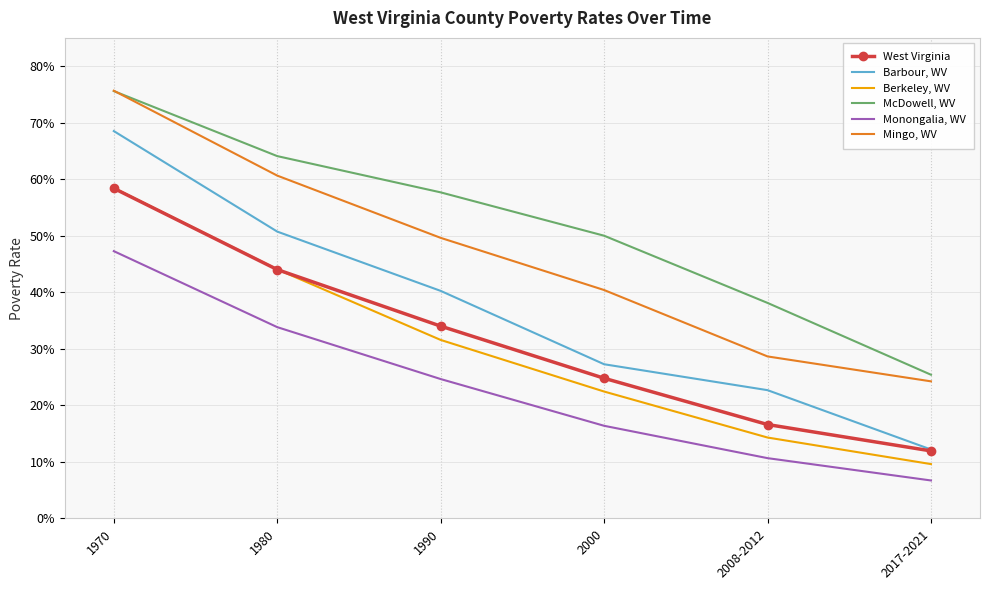

True or false: Barbour, WV and Monongalia, WV cross at least once.

False